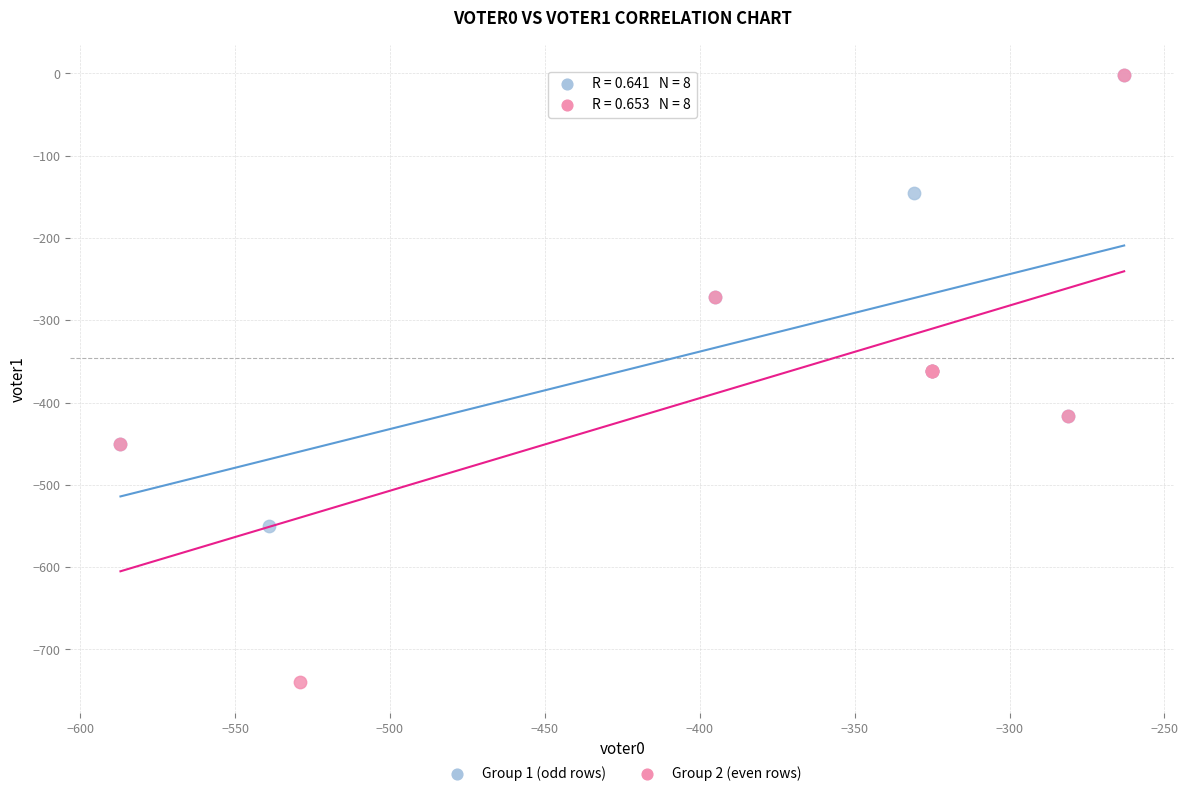

Which series has the largest Y range (max minus min)?

Group 2 (even rows)